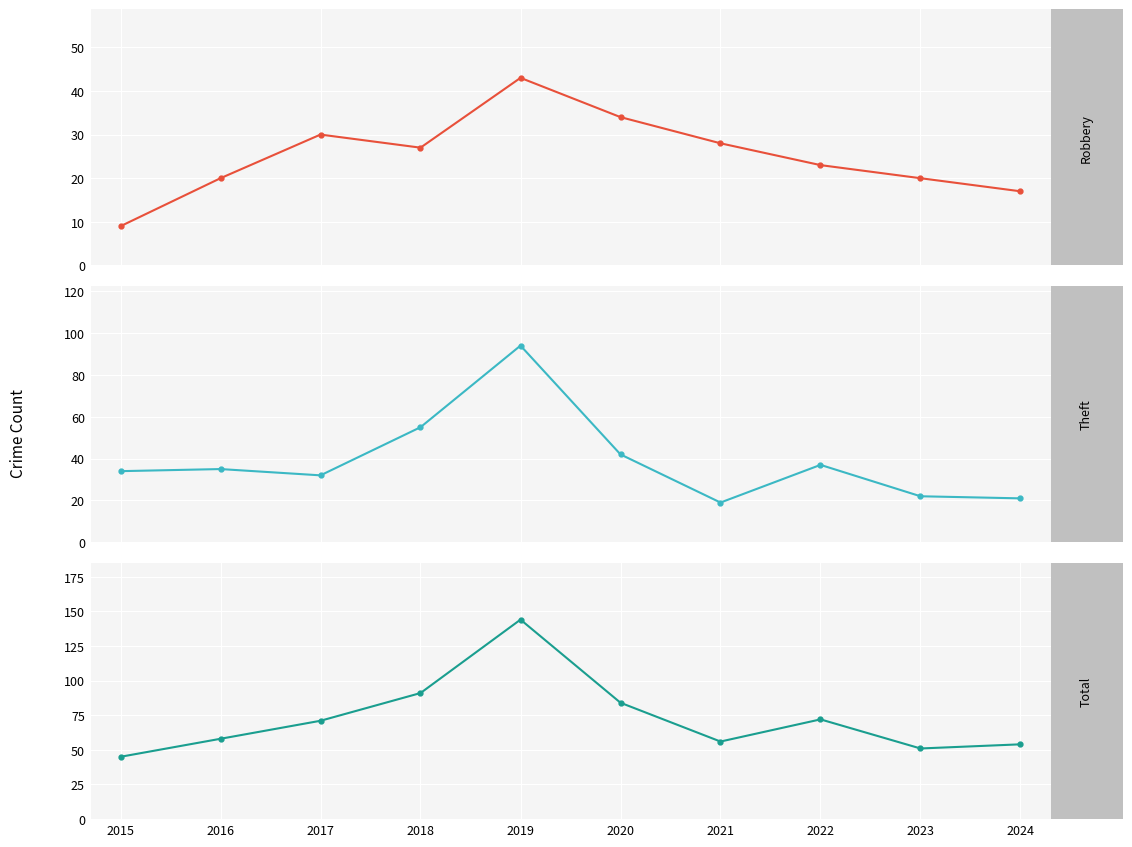

How many values in the Total series are below 71?

5